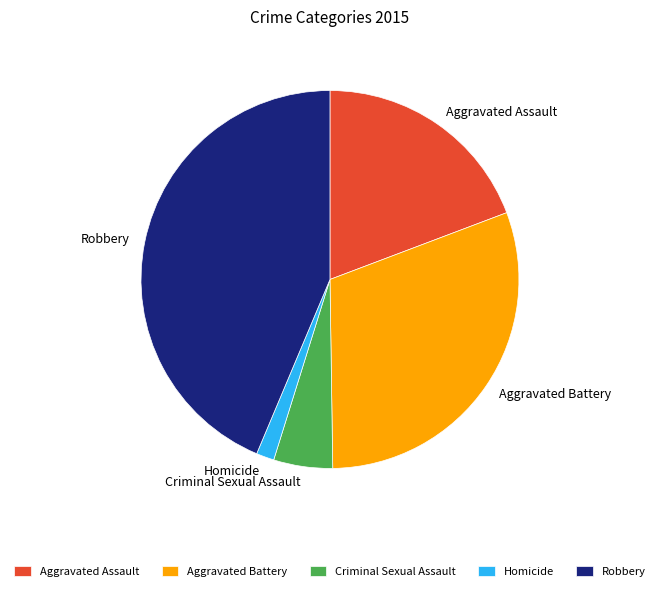

What is the largest slice in the pie chart?

Robbery